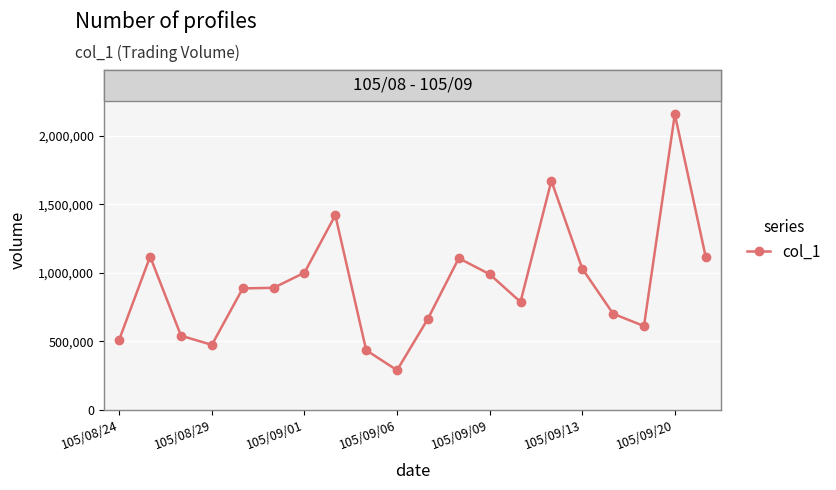

What is the average value?

920003